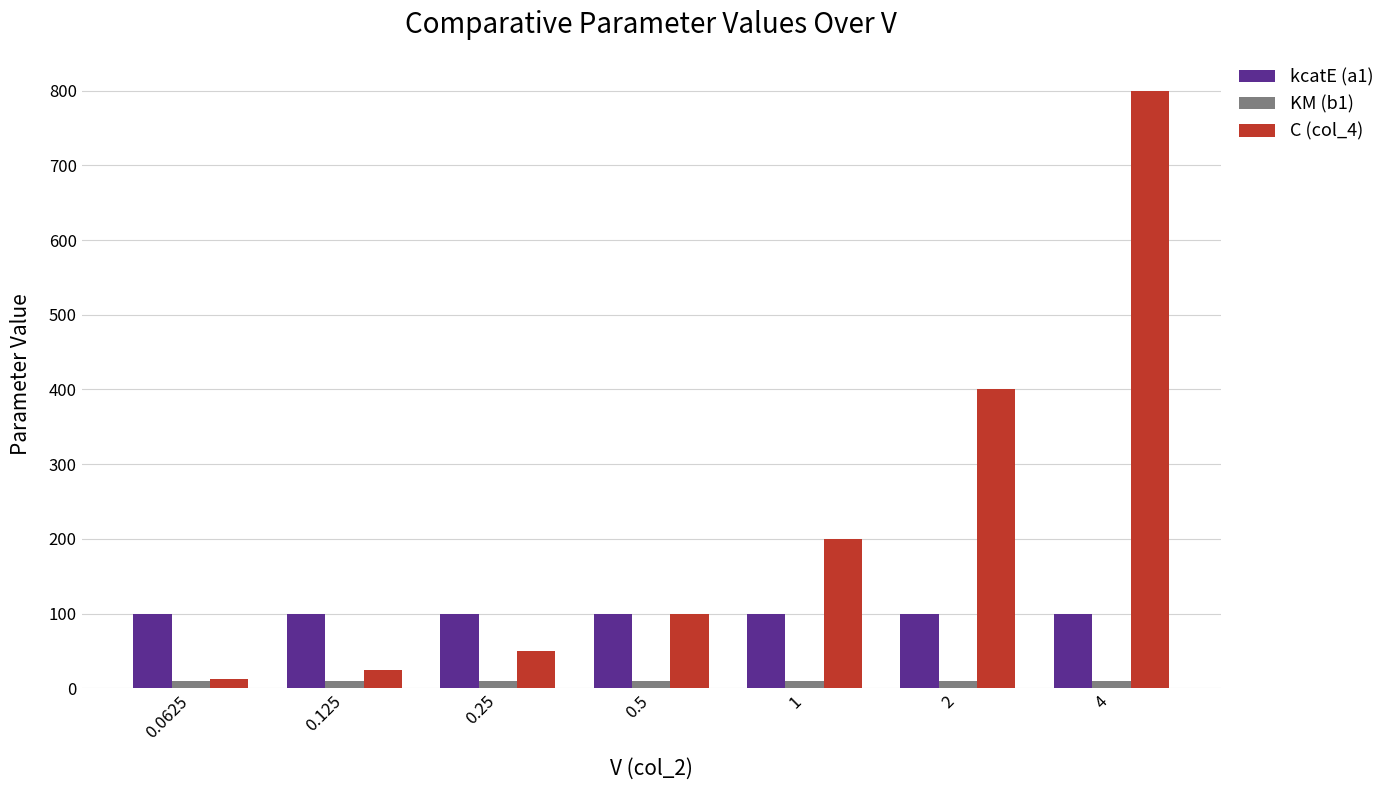

Which series has the largest total across all categories?

C (col_4)